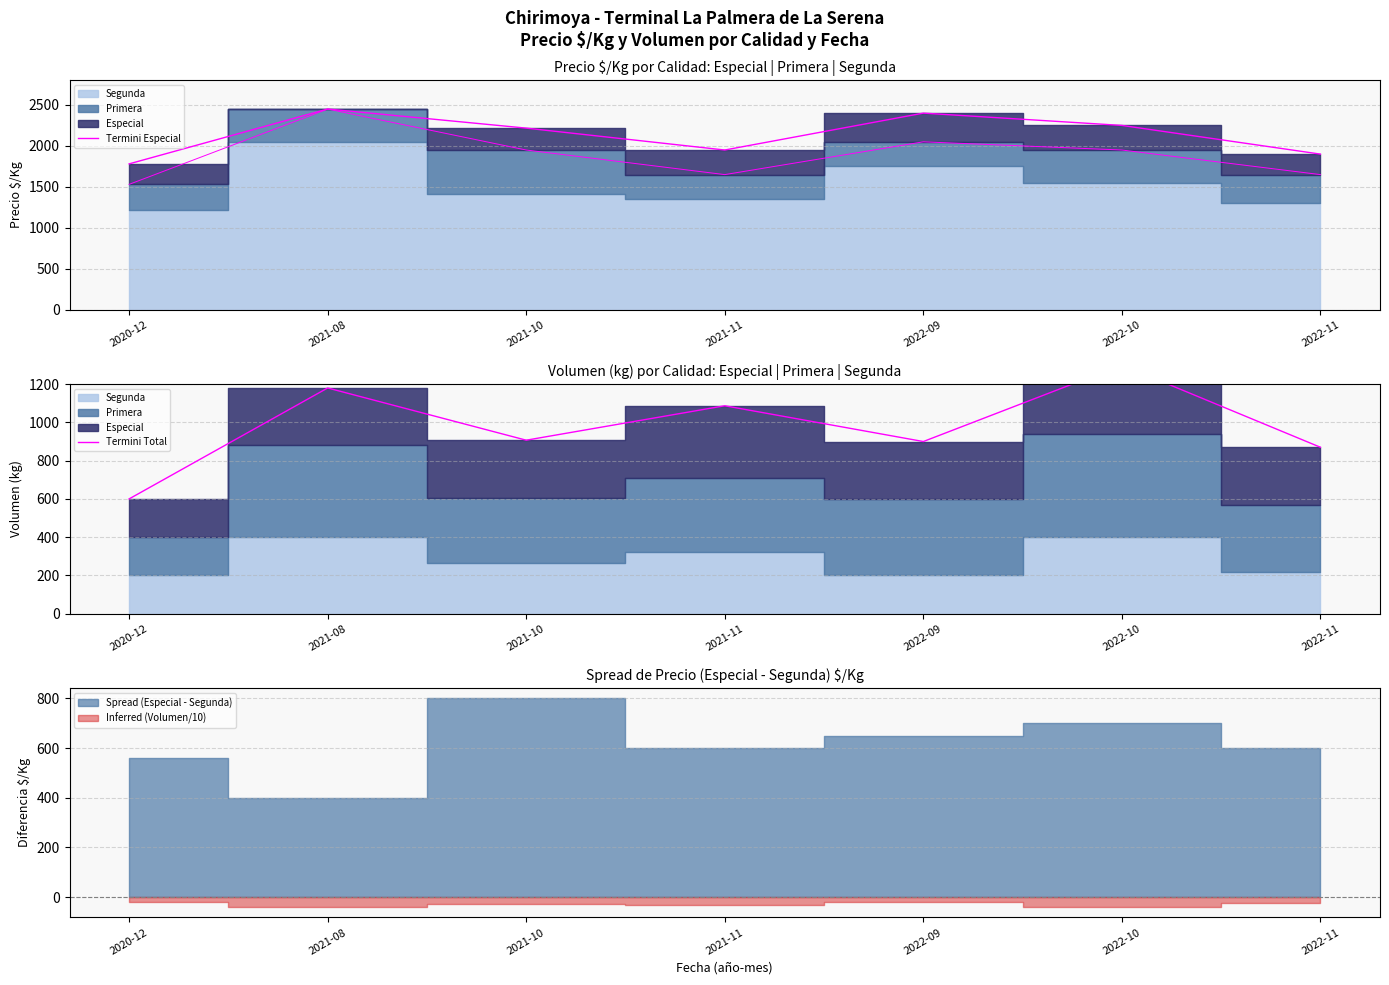

Read the Termini Especial value at 2020-12, to the nearest 50.

1800